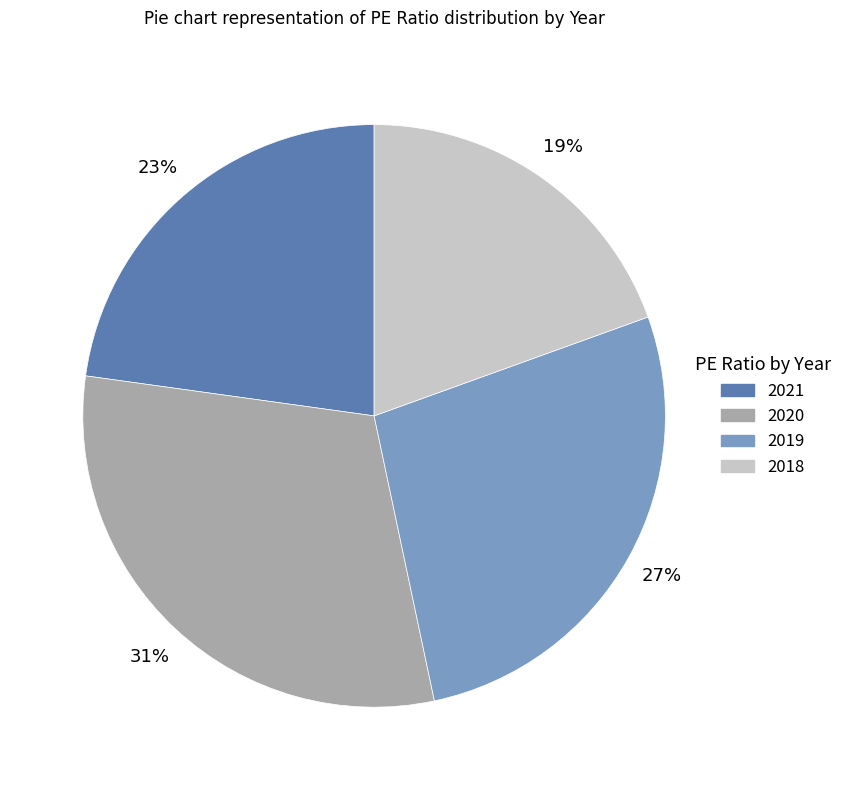

Which category has the biggest portion of the pie?

2020